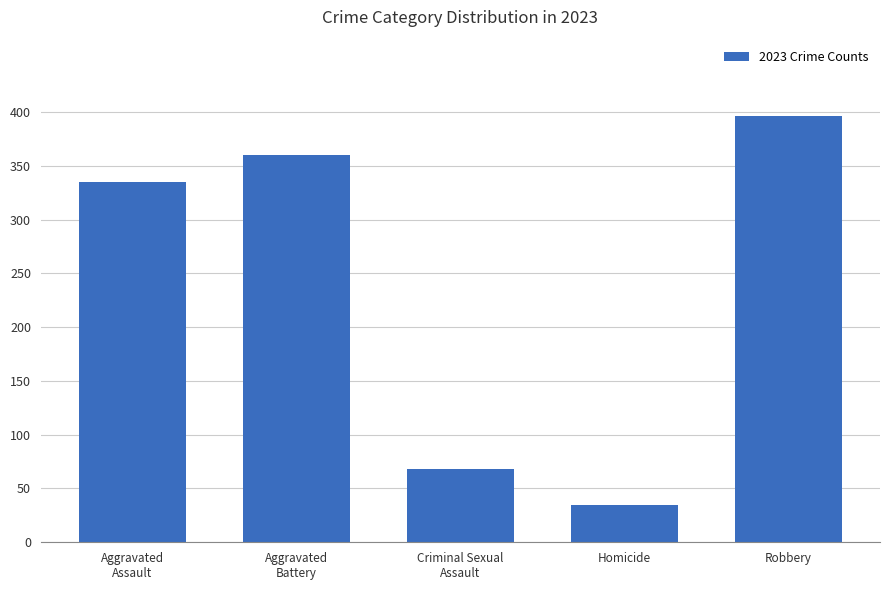

List the labels in order of value, largest first.

Robbery, Aggravated
Battery, Aggravated
Assault, Criminal Sexual
Assault, Homicide